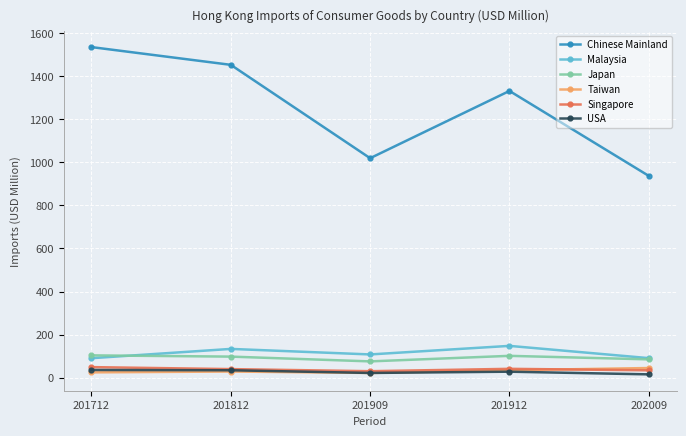

Which series has the largest total across all categories?

Chinese Mainland